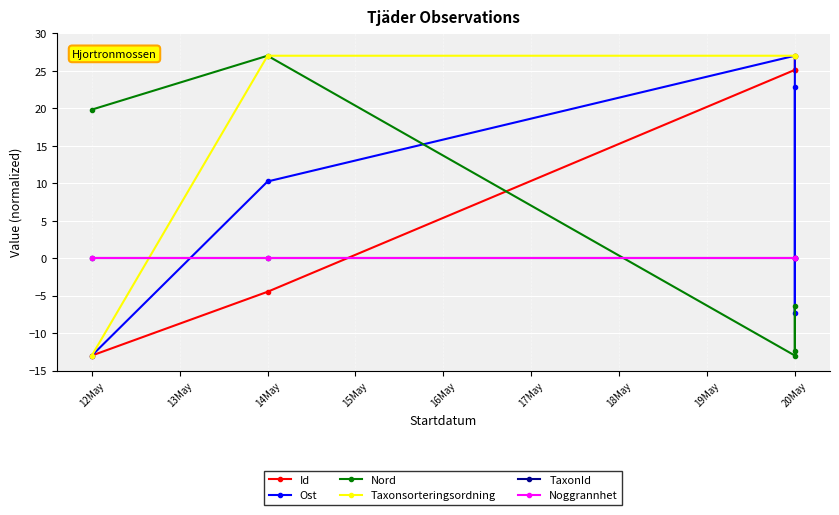

What position from the left is 16May?

5